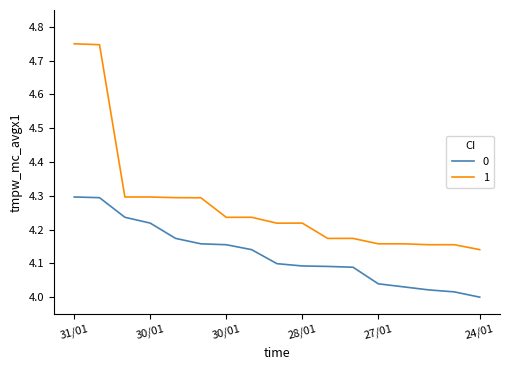

What is the maximum value for 0?

4.3